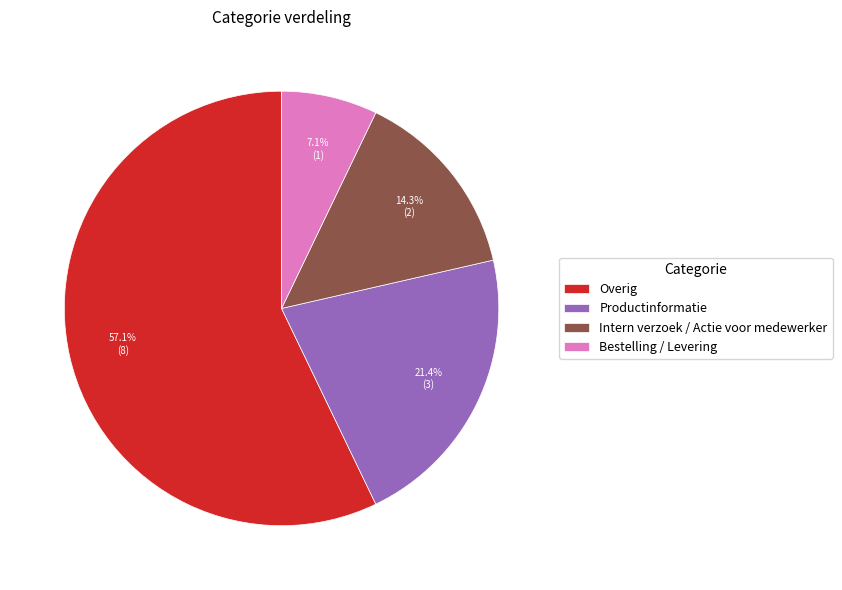

Rank the categories by value from highest to lowest.

Overig, Productinformatie, Intern verzoek / Actie voor medewerker, Bestelling / Levering